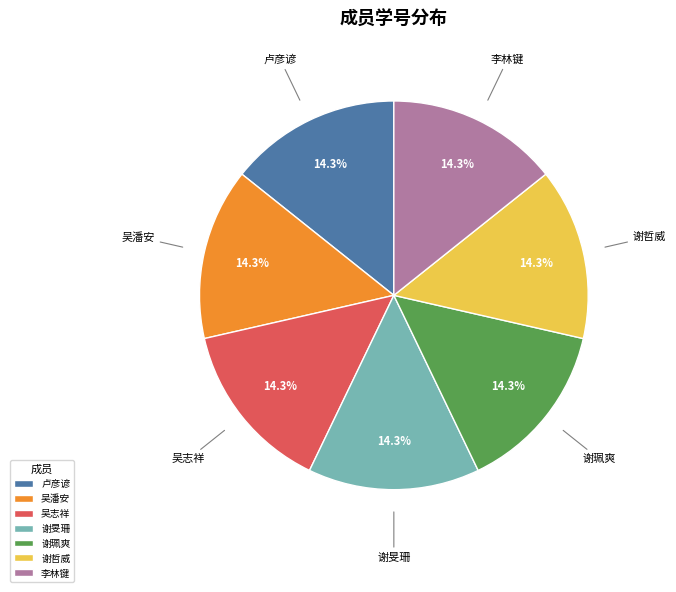

Approximately how many times larger is the value at 谢旻珊 compared to 吴潘安?

1.0